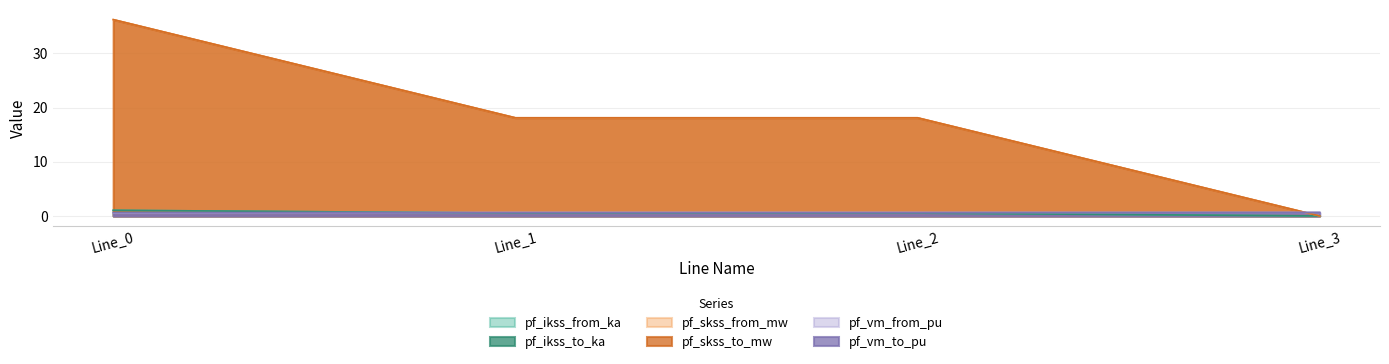

True or false: pf_ikss_to_ka and pf_vm_to_pu intersect in this chart.

True